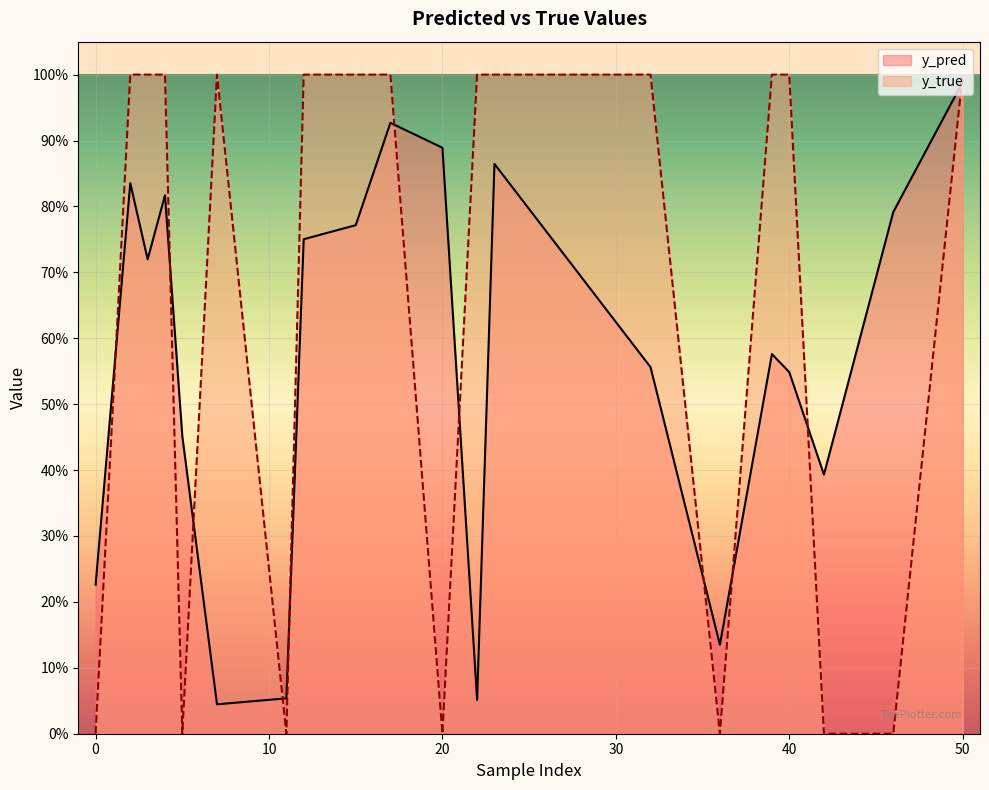

The value of y_true at 36 is 0.4. True or false?

False